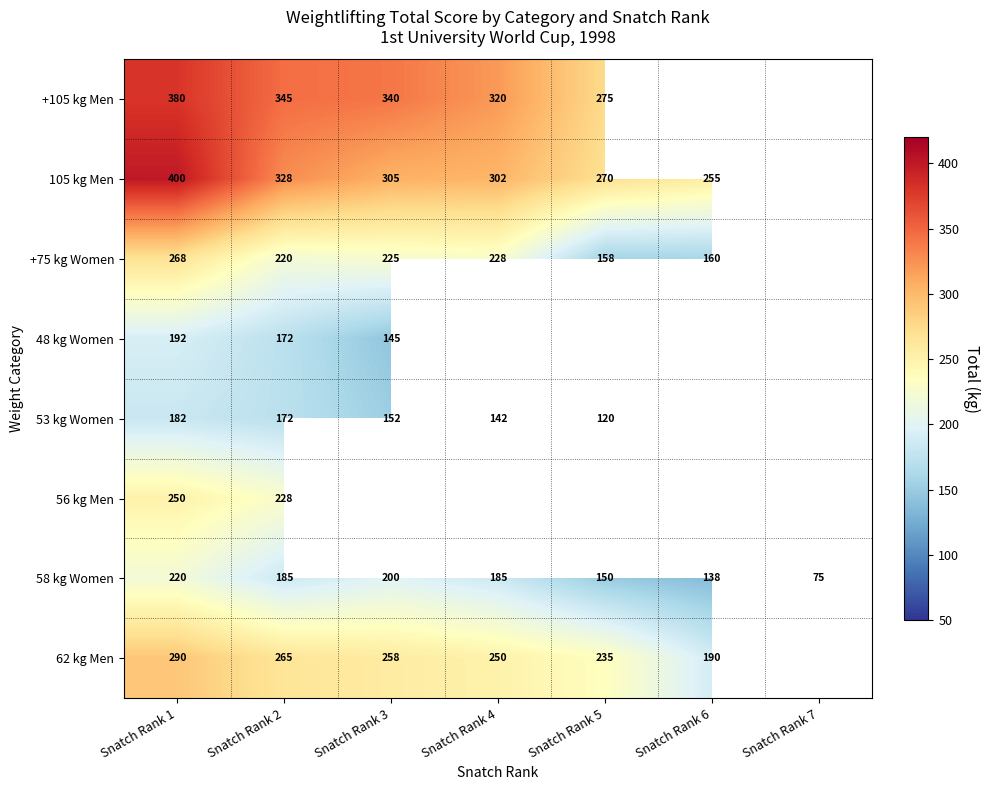

What is the maximum value for 58 kg Women?

220